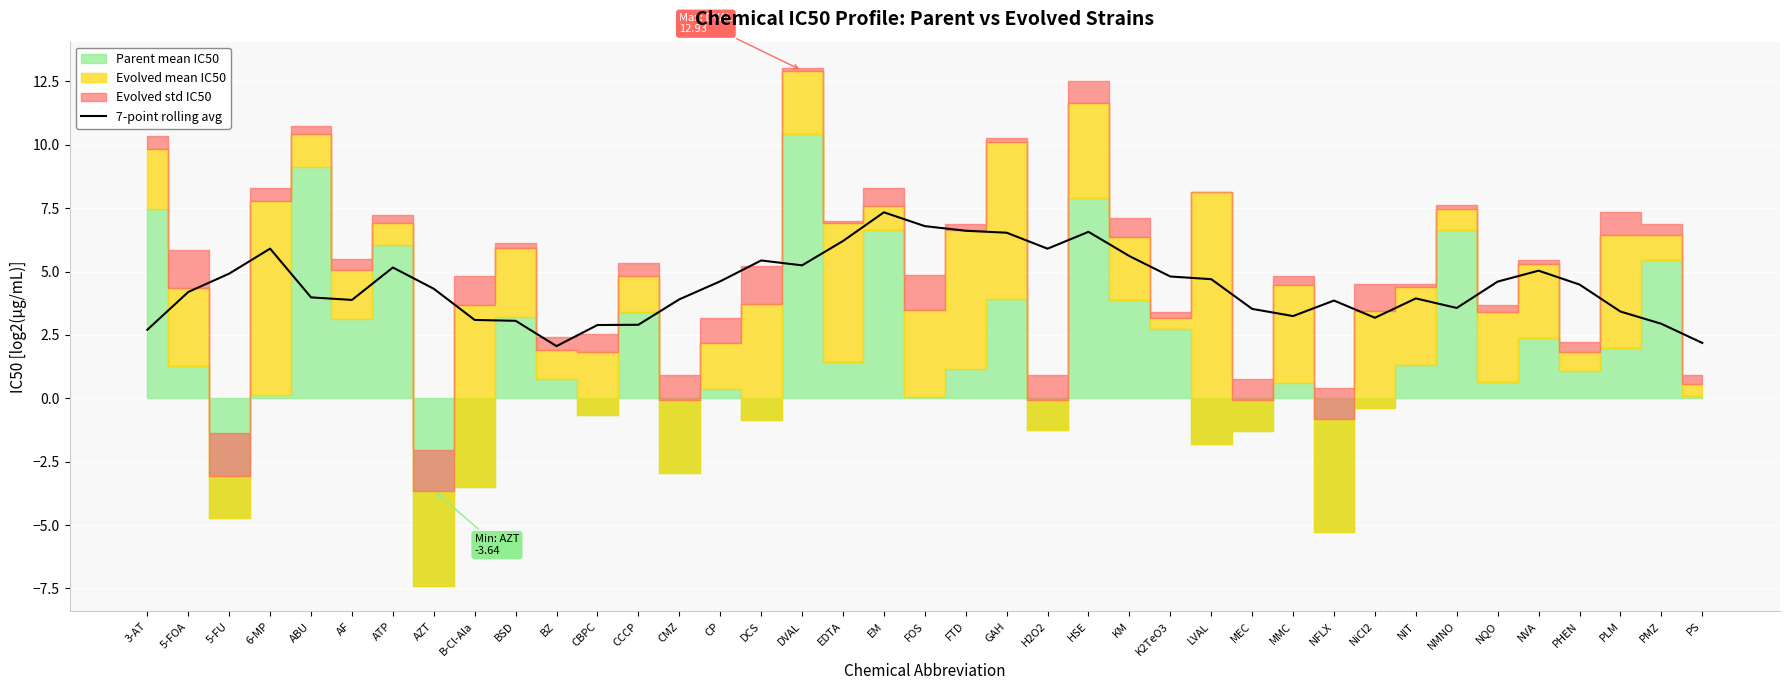

The value at MEC is 5.5. True or false?

False